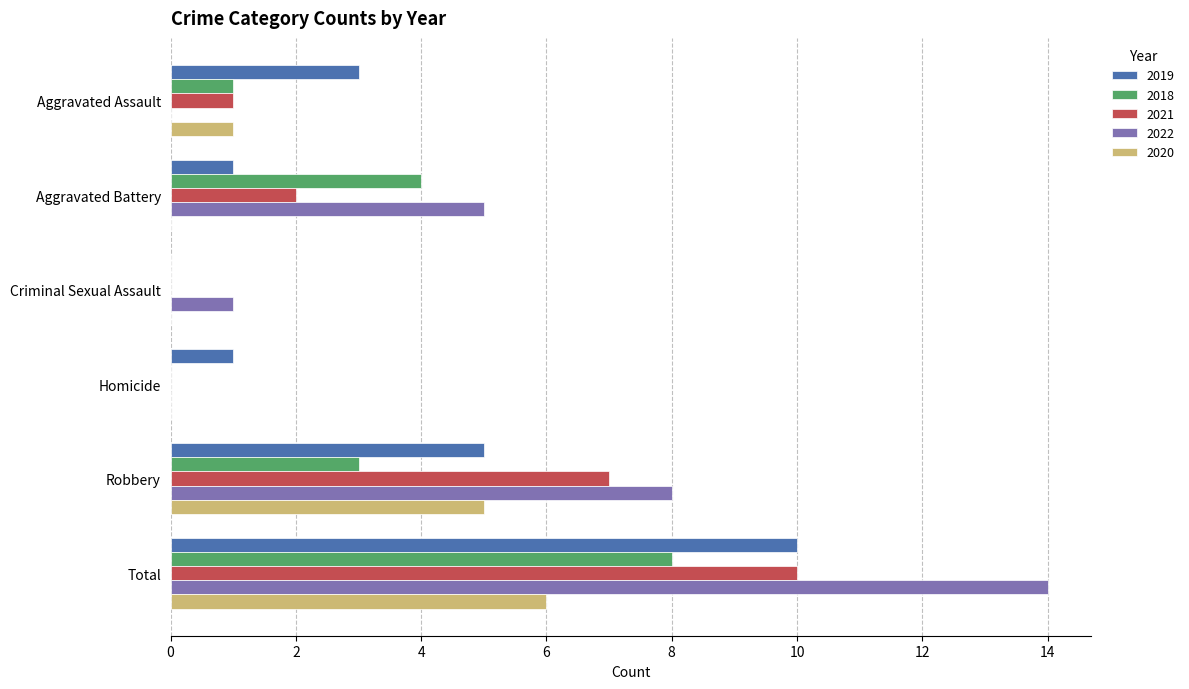

What is the sum of the 2018 values at Aggravated Battery and Homicide?

4